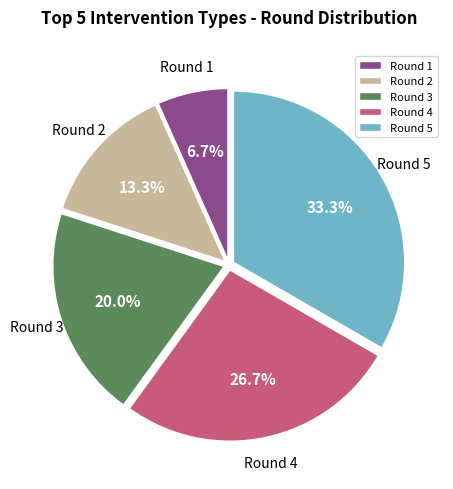

Rank the categories by value from highest to lowest.

Round 5, Round 4, Round 3, Round 2, Round 1